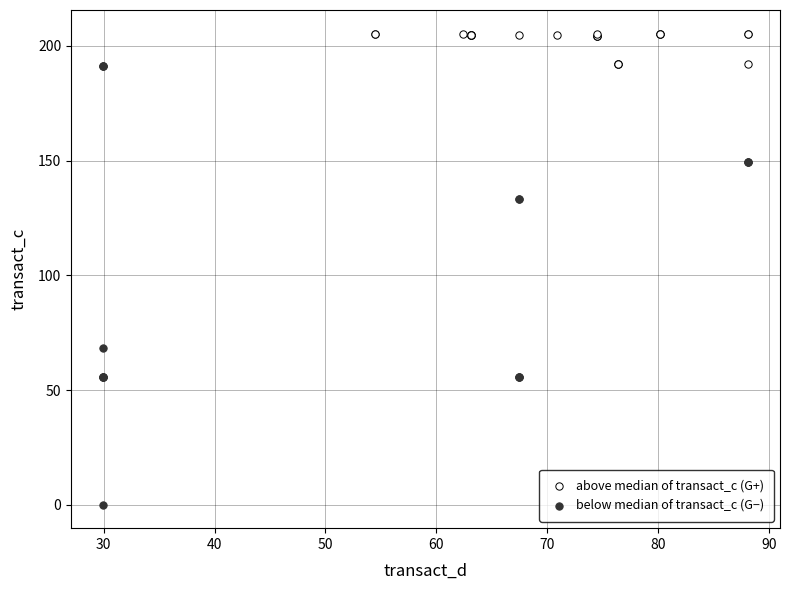

Which series contains the highest Y value?

above median of transact_c (G+)